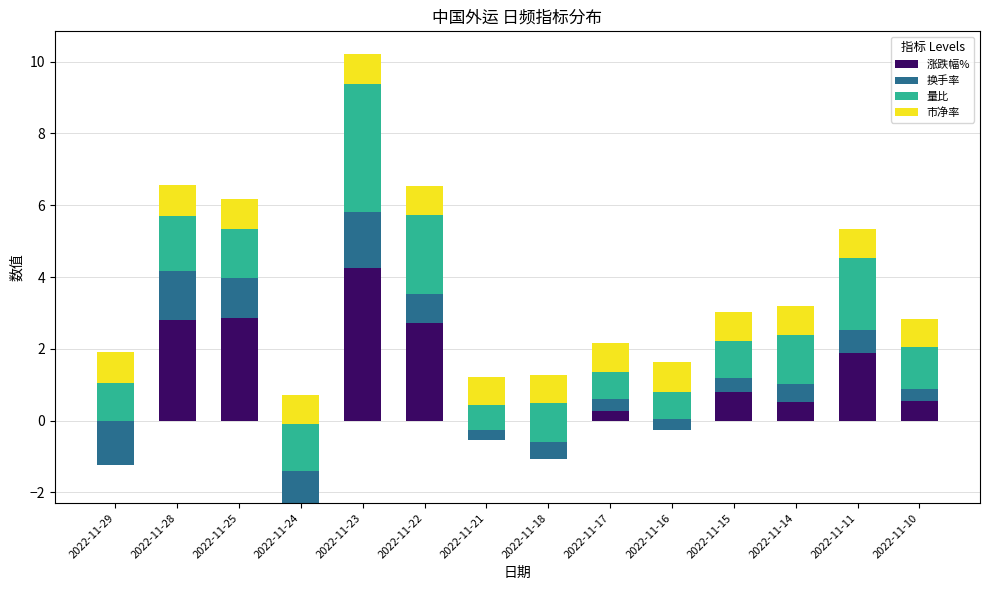

Reading right to left, extract all data points from this chart.

涨跌幅%: 0.5	1.9	0.5	0.8	-0.3	0.3	-1.1	-0.5	2.7	4.3	-2.3	2.9	2.8	-1.2
换手率: 0.3	0.6	0.5	0.4	0.3	0.3	0.5	0.3	0.8	1.6	0.9	1.1	1.4	1.2
量比: 1.2	2.0	1.4	1.0	0.8	0.8	1.1	0.7	2.2	3.6	1.3	1.4	1.5	1.1
市净率: 0.8	0.8	0.8	0.8	0.8	0.8	0.8	0.8	0.8	0.8	0.8	0.8	0.9	0.9